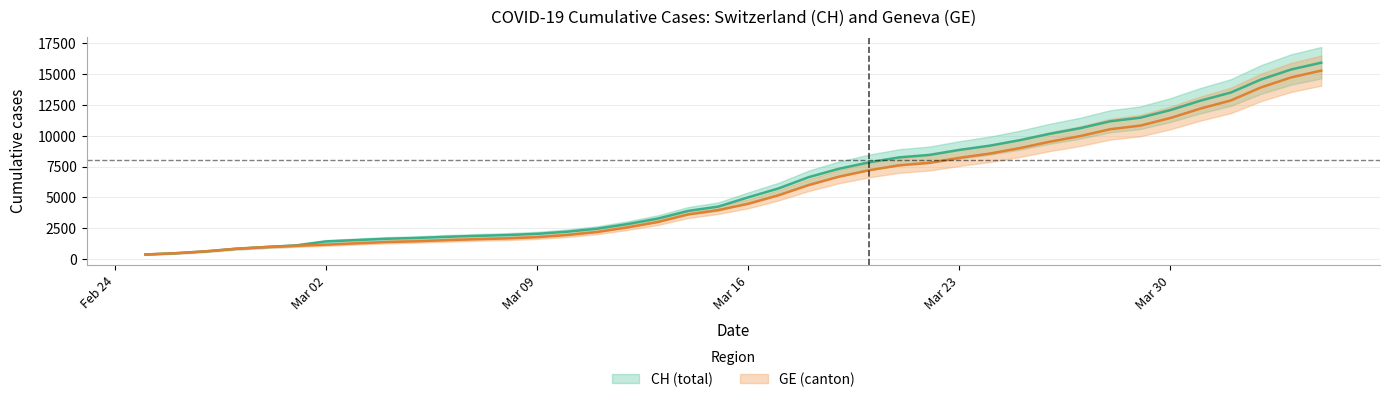

True or false: GE has a value of 4111 at Mar 30.

False